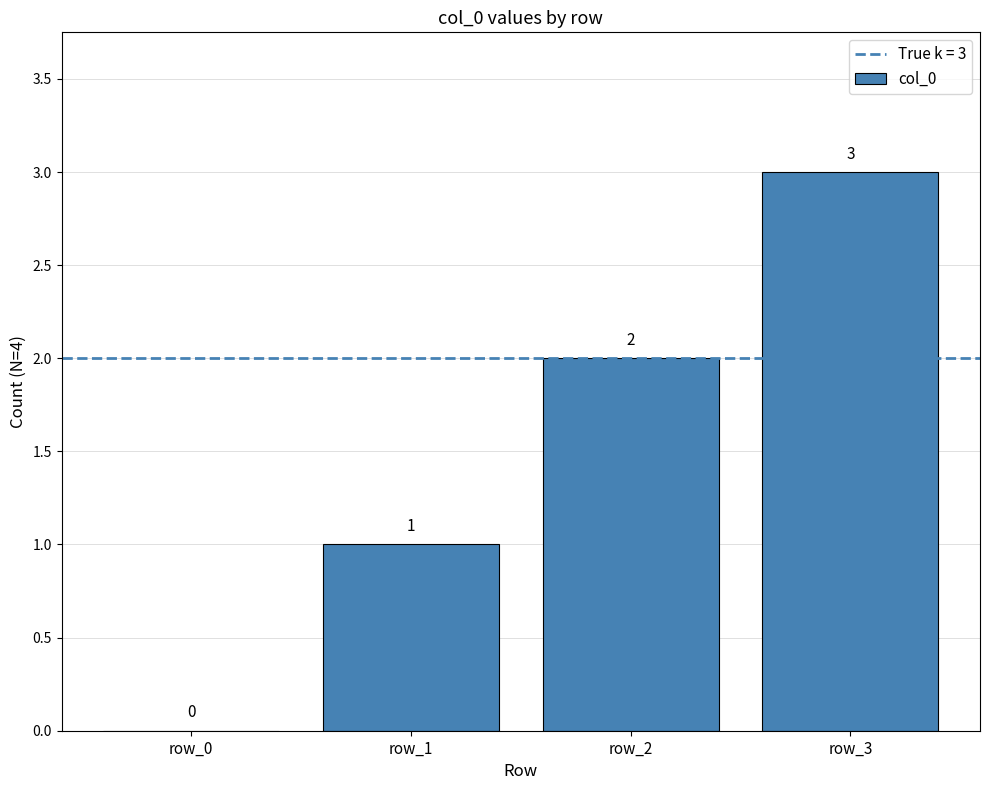

What is the ratio of the value at row_1 to the value at row_3?

0.3